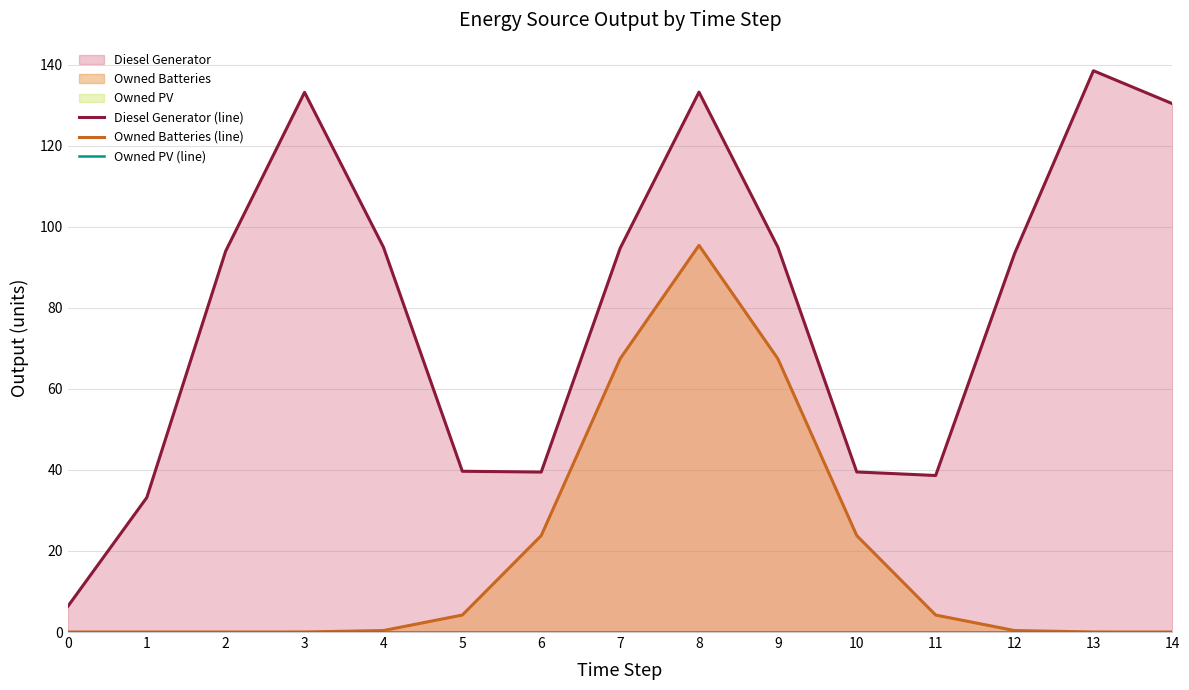

Reading right to left, extract all data points from this chart.

Diesel Generator (line): 130.4	138.5	93.4	38.6	39.5	94.9	133.2	94.7	39.5	39.7	95.0	133.2	94.0	33.2	6.4
Owned Batteries (line): 0.0	0.0	0.4	4.2	23.8	67.4	95.4	67.4	23.8	4.2	0.4	0.0	0.0	0.0	0.0
Owned PV (line): 0.0	0.0	0.0	0.0	0.0	0.0	0.0	0.0	0.0	0.0	0.0	0.0	0.0	0.0	0.0